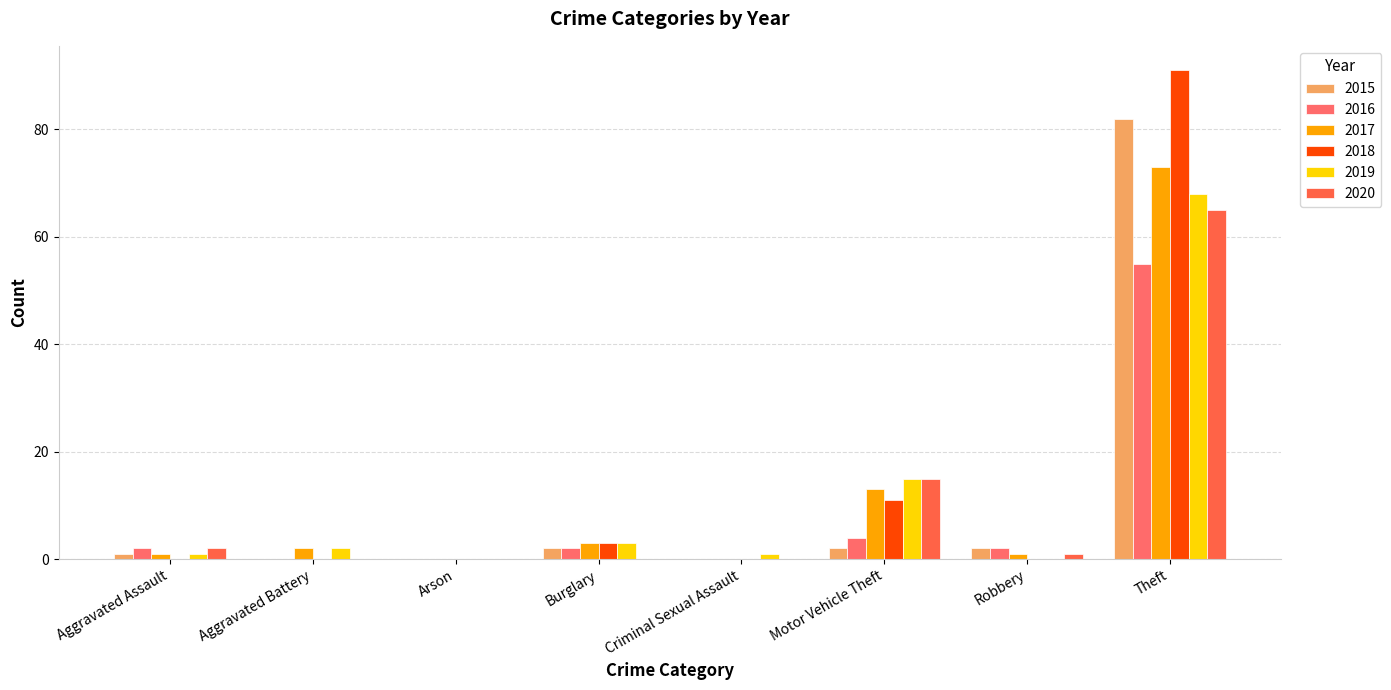

What is the value of the 2017 bar at the 4th from the left?

3